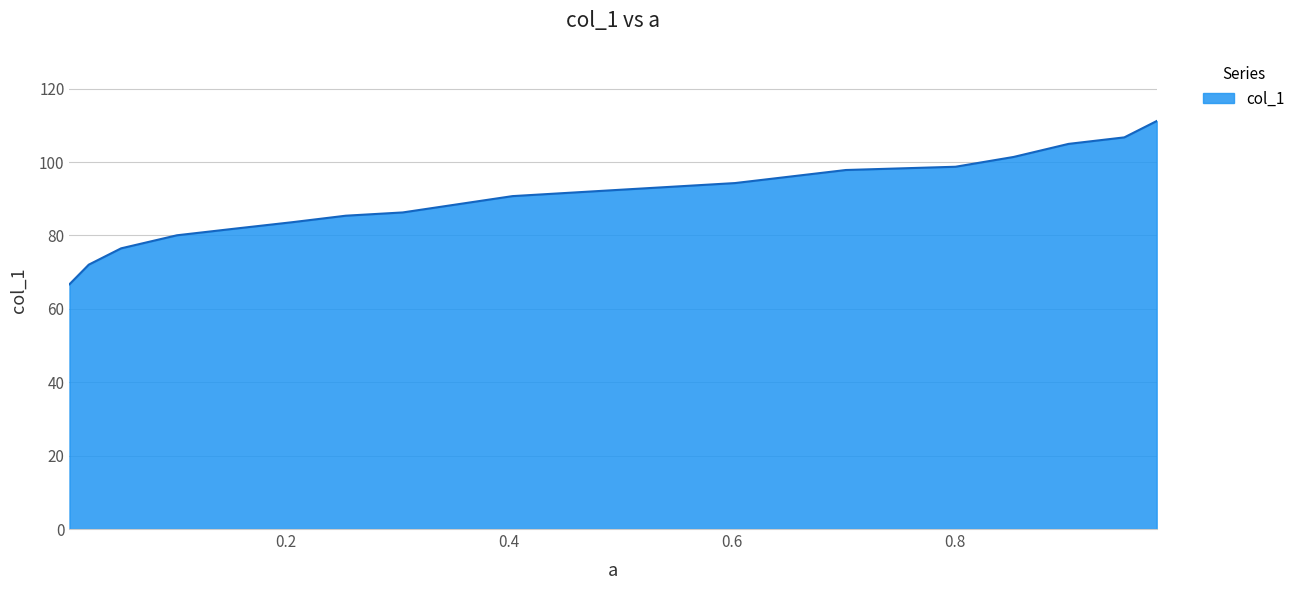

What is the difference between the maximum and minimum values?

44.5